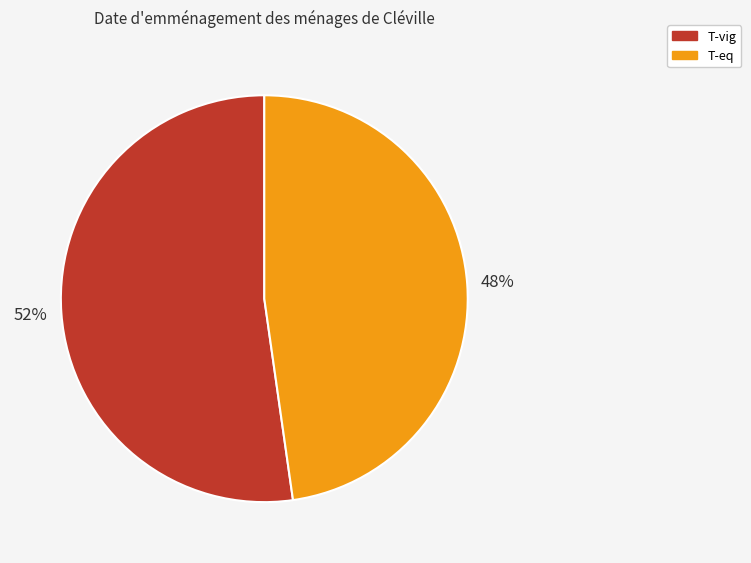

Do T-eq and T-vig together represent more than half of the pie?

Yes